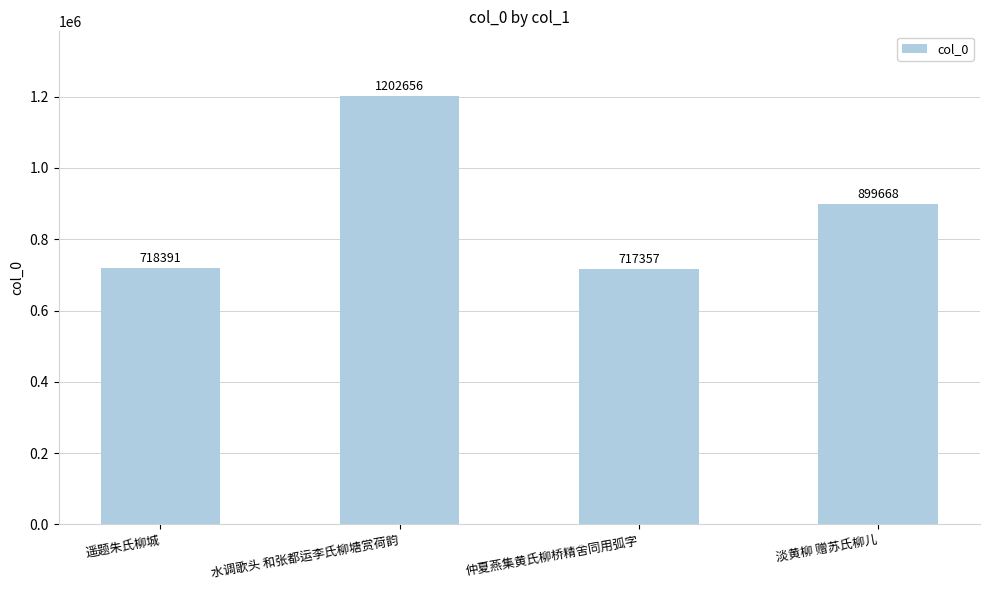

What is the label of the 3rd bar from the left?

仲夏燕集黄氏柳桥精舍同用弧字